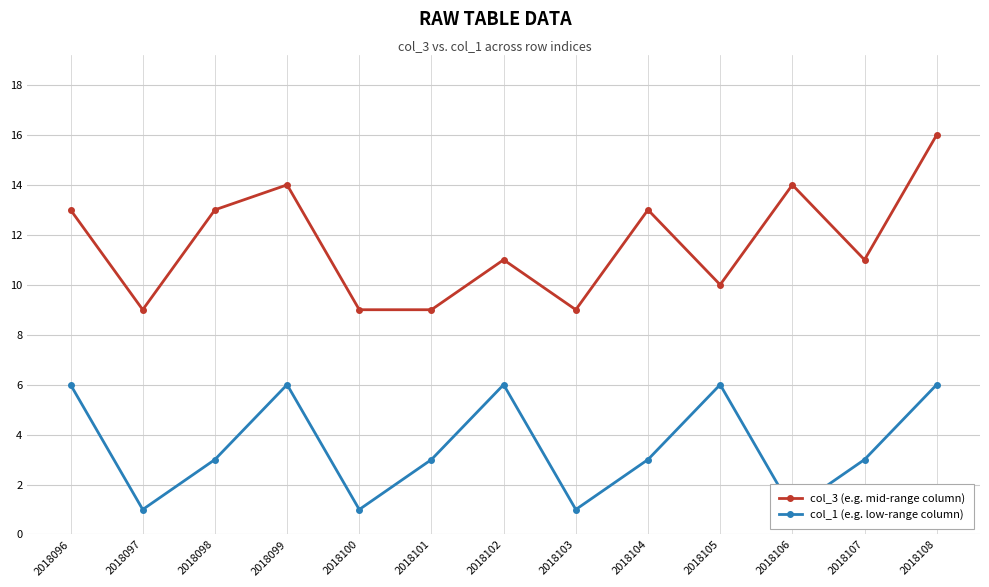

Is this an area chart (filled region under the line)?

No